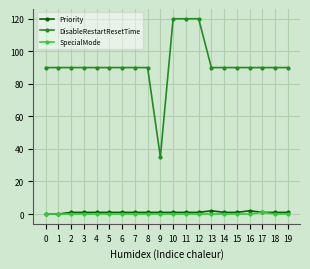

The Priority series shows 1 at 4. True or false?

True